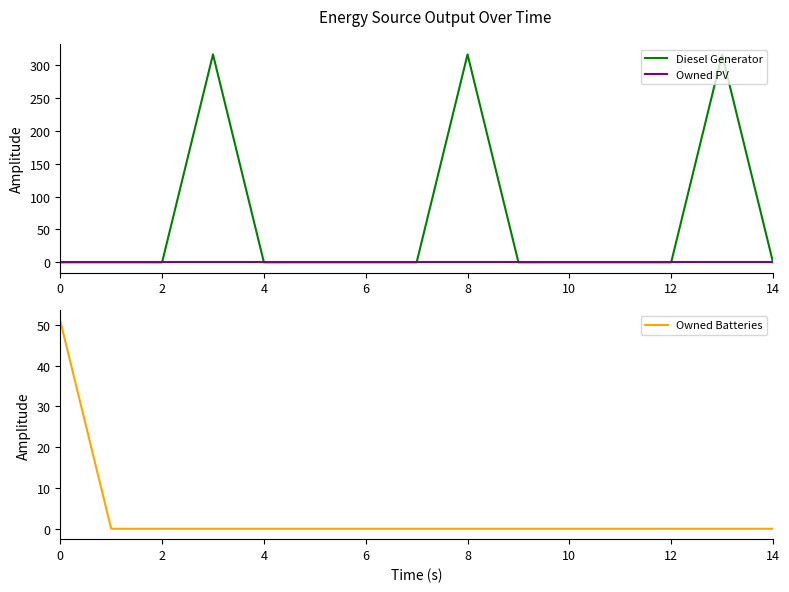

How many values in the Owned Batteries series exceed 0?

1